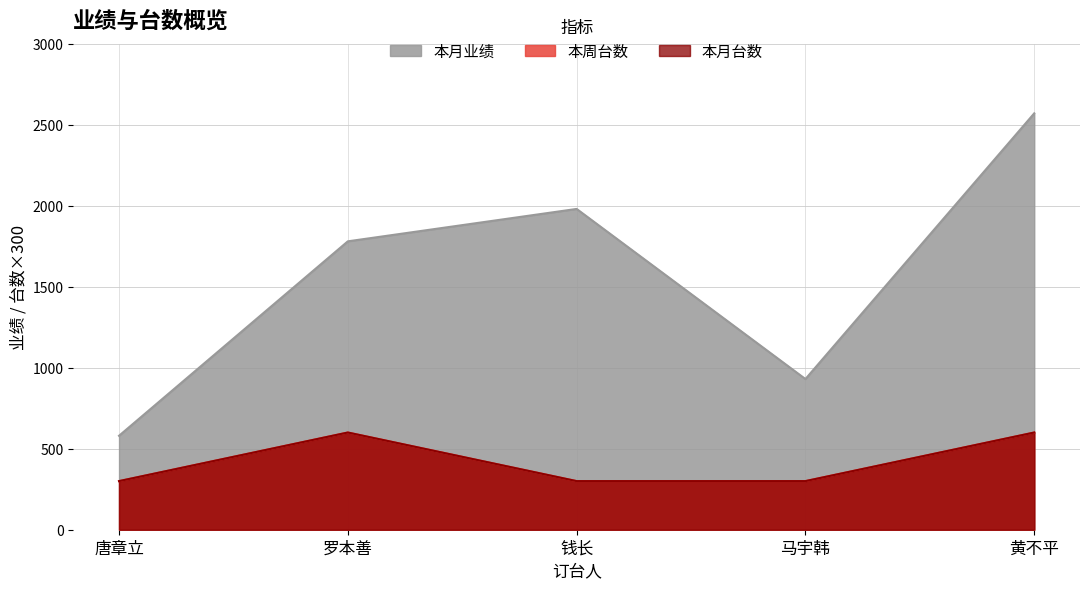

True or false: 本周台数 and 本月业绩 cross at least once.

False